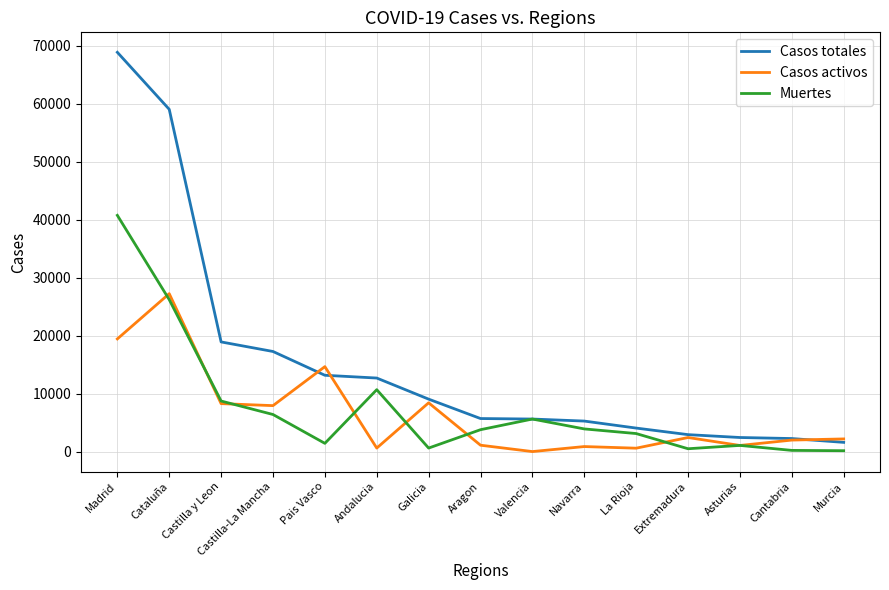

In Muertes, how many points are higher than both neighbors (excluding endpoints)?

3